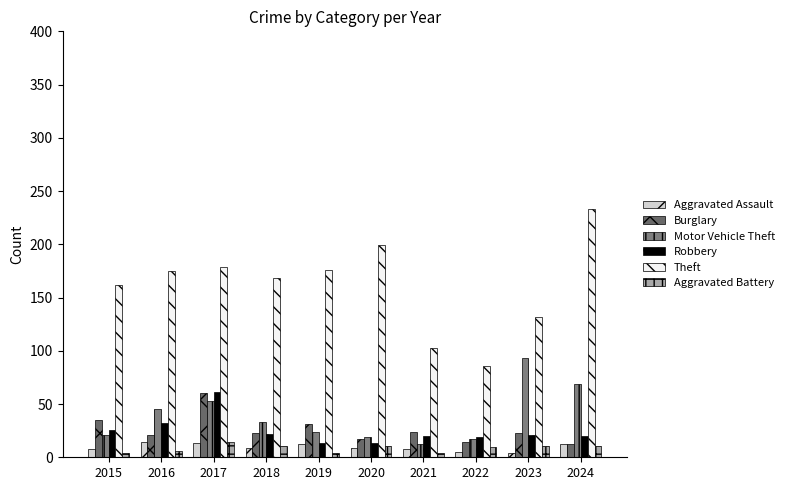

At which label is Robbery closest to 37?

2016